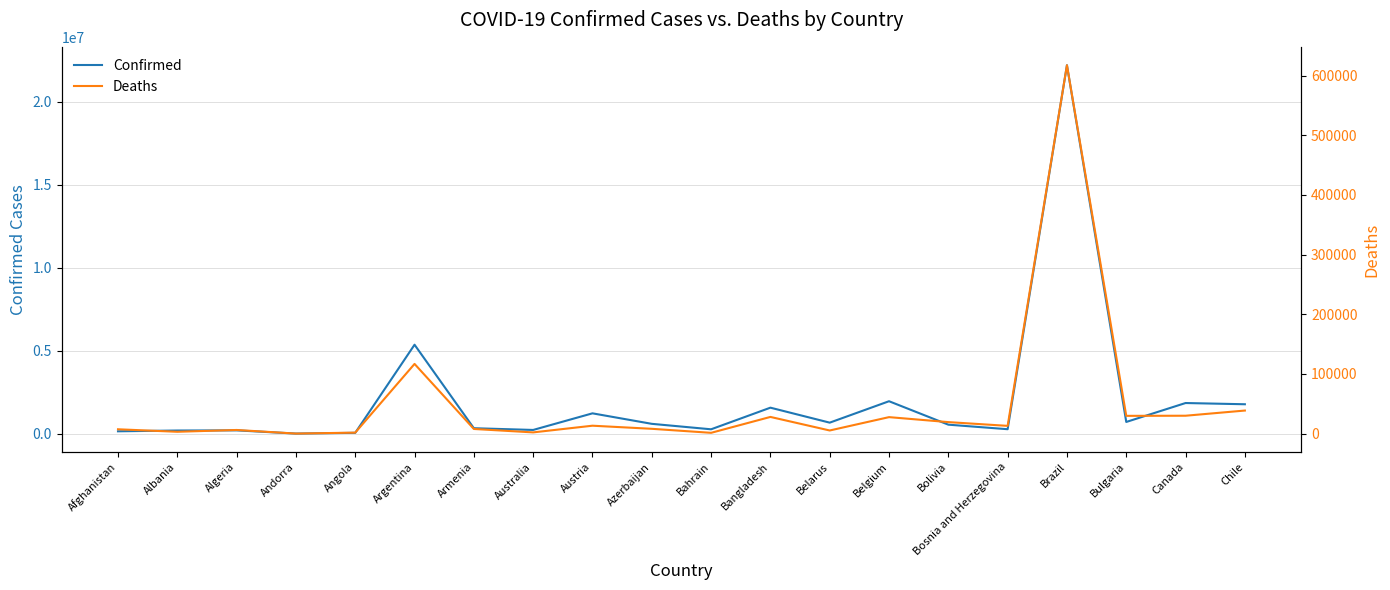

Reading left to right, list all the values displayed in this chart.

Confirmed: 157665	204627	213533	20136	65565	5371341	342977	238956	1239287	607076	278202	1580302	678277	1968269	556765	283109	22201221	720376	1860210	1786184
Deaths: 7331	3152	6165	134	1737	116857	7856	2126	13333	8137	1394	28038	5322	27685	19355	13064	617271	29847	30047	38727